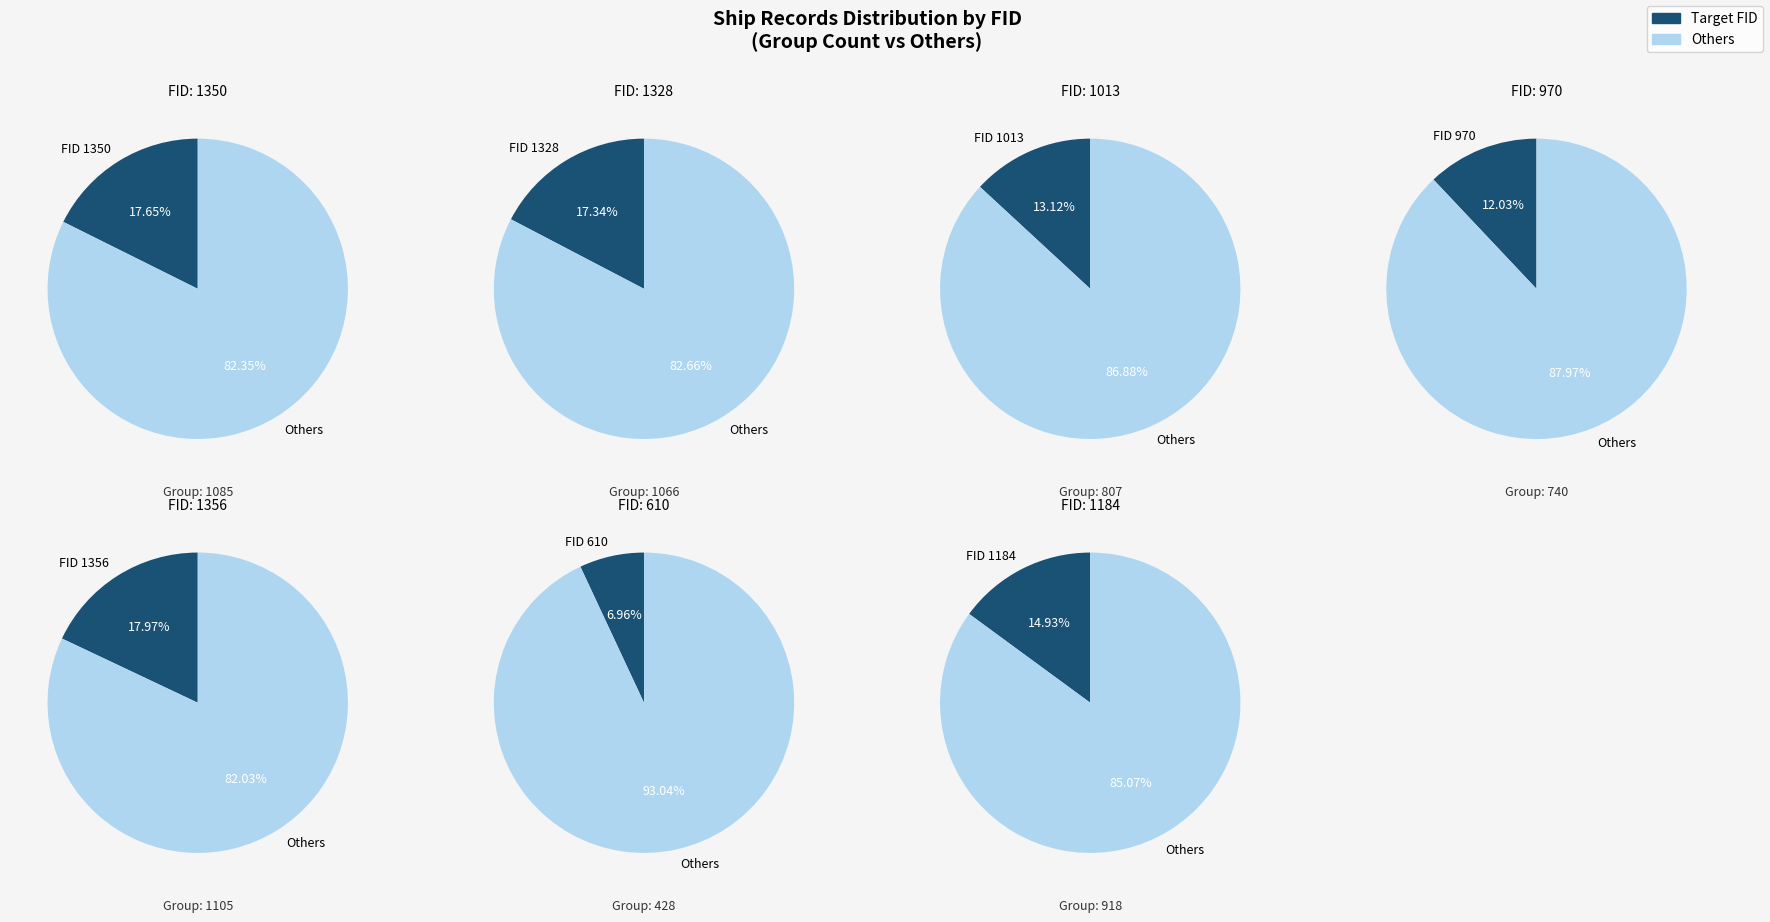

To the nearest percent, what portion does 1328 represent?

17%